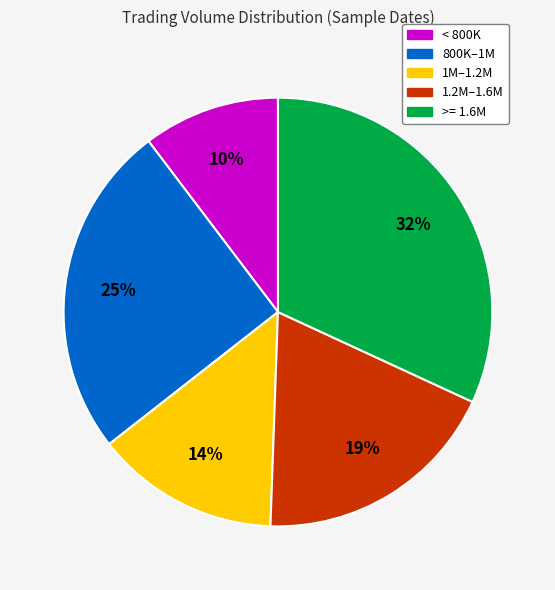

Is there any slice that represents more than half of the pie?

No